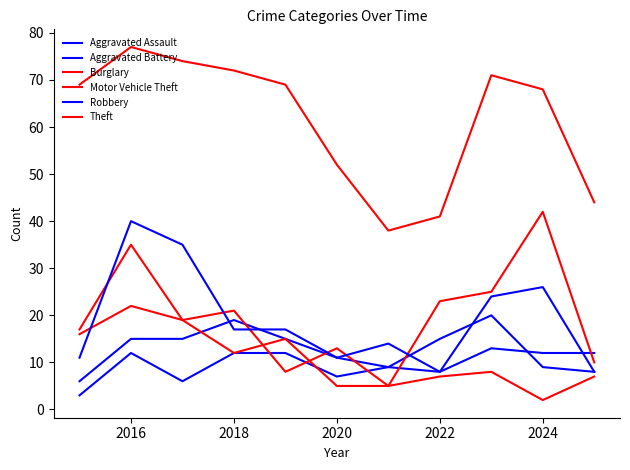

Count the number of categories in the chart.

11